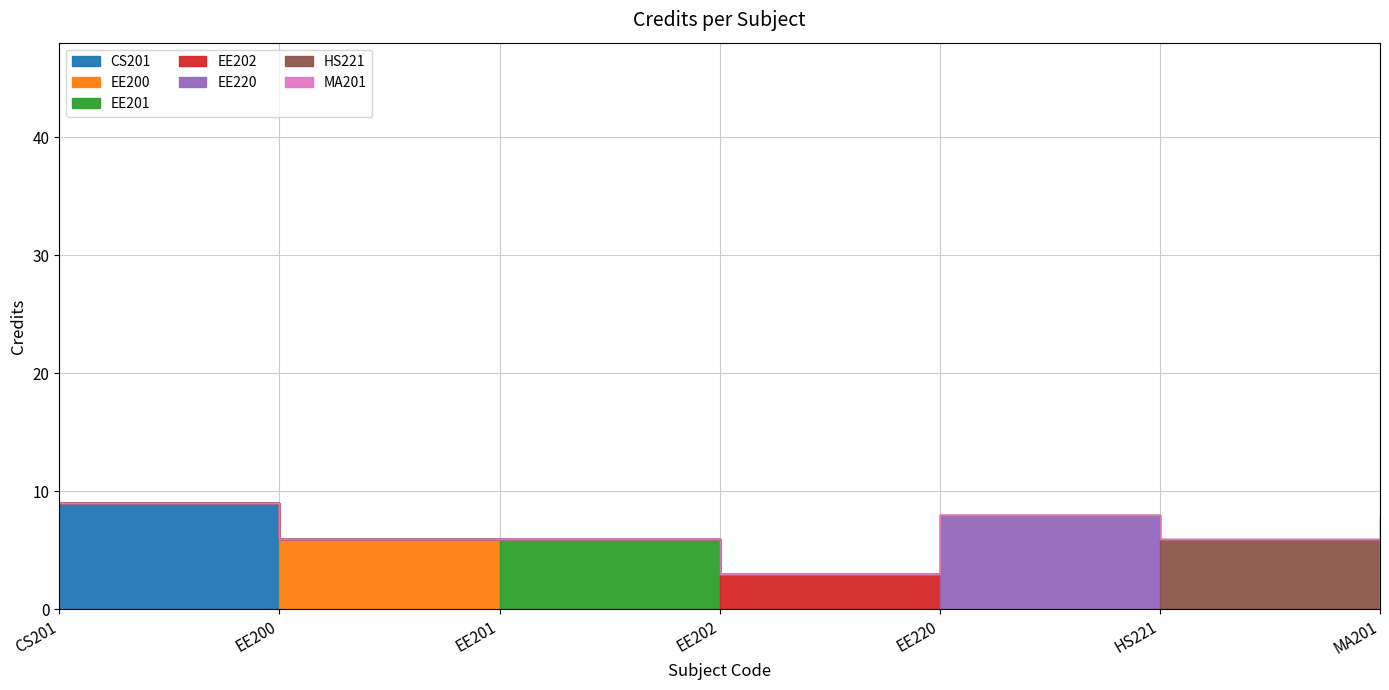

Reading right to left, transcribe all the data shown in this chart.

8	6	8	3	6	6	9